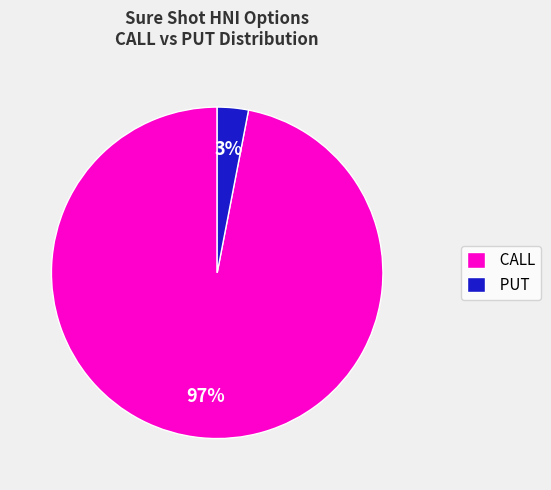

To the nearest percent, what is the average slice percentage?

50%